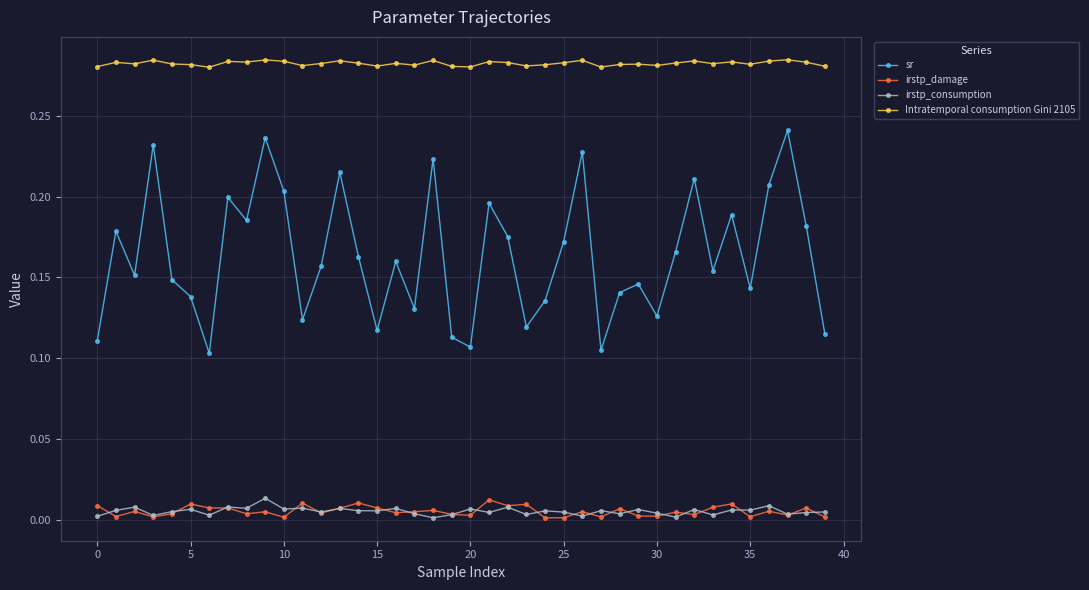

How many categories are shown in the chart?

40